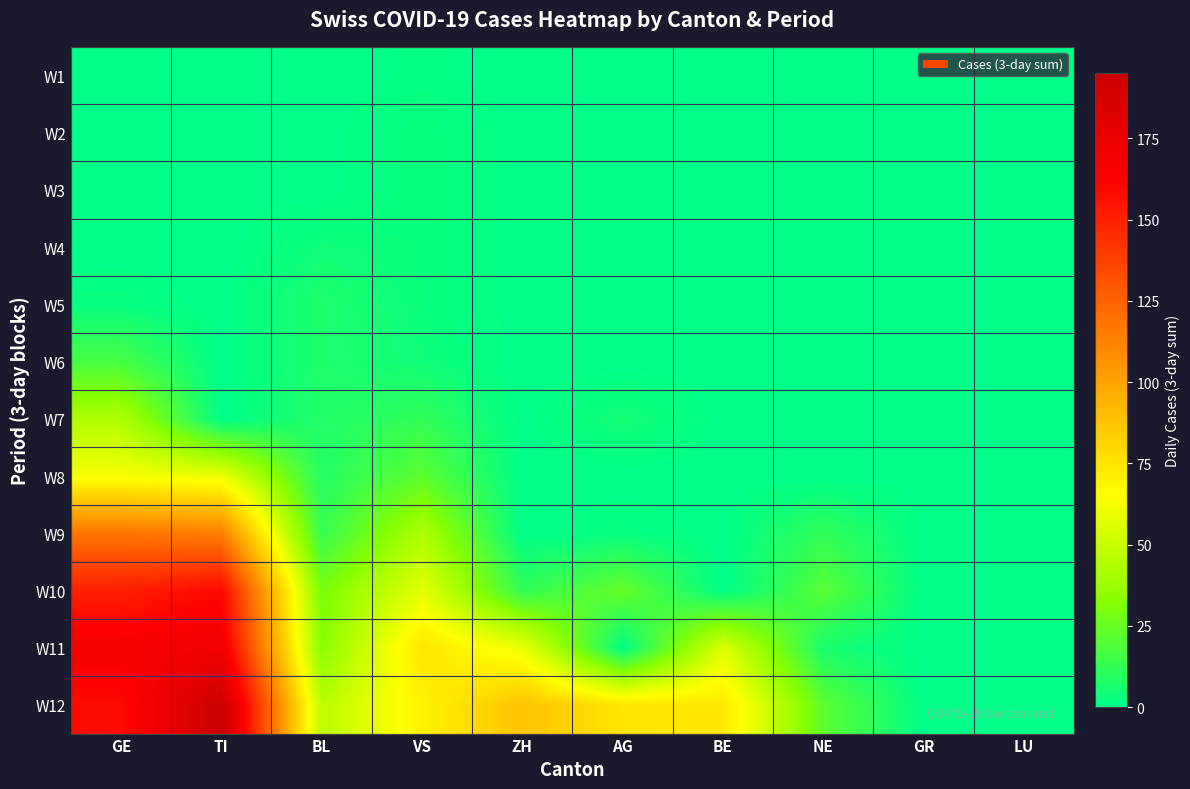

How many categories are shown in the chart?

10